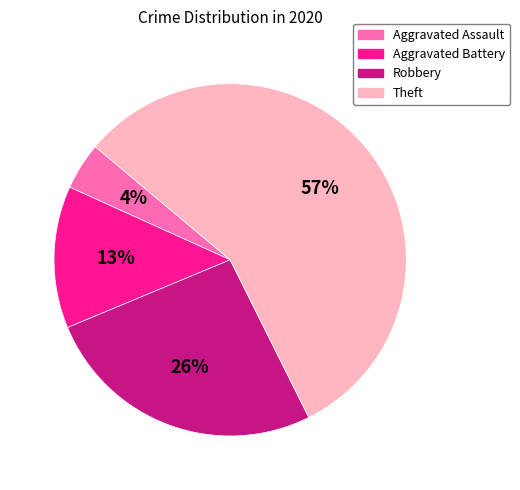

Rank the categories by value from lowest to highest.

Aggravated Assault, Aggravated Battery, Robbery, Theft